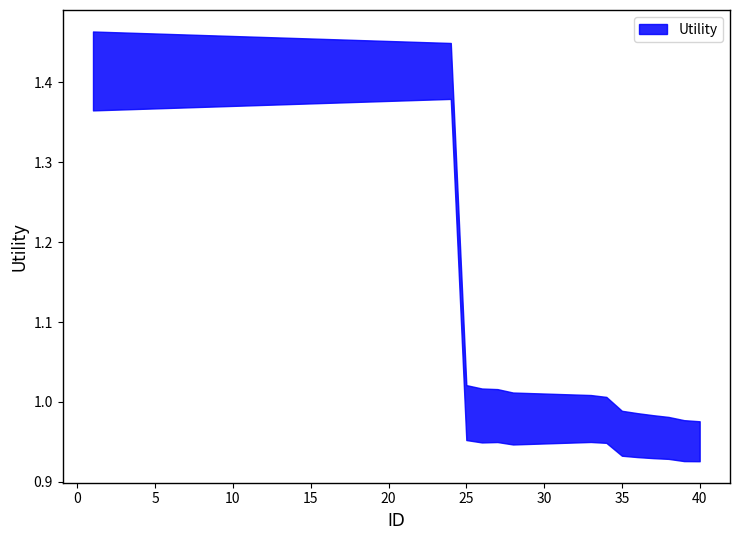

Which label corresponds to the largest value in the chart?

1